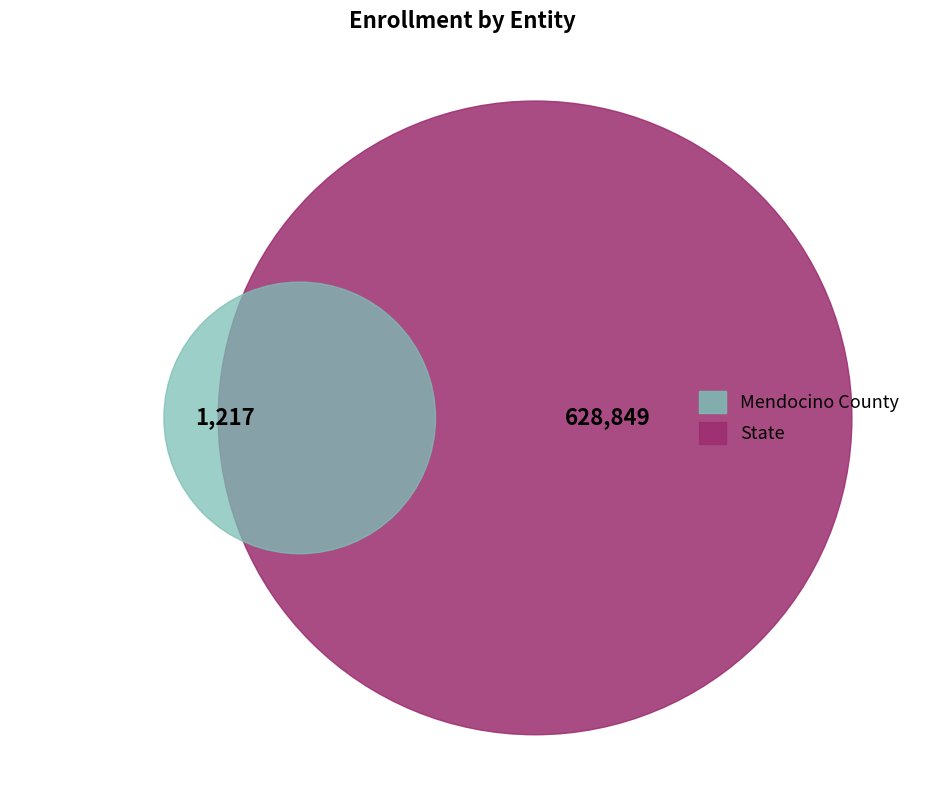

True or false: Mendocino County accounts for 0% of the total.

True